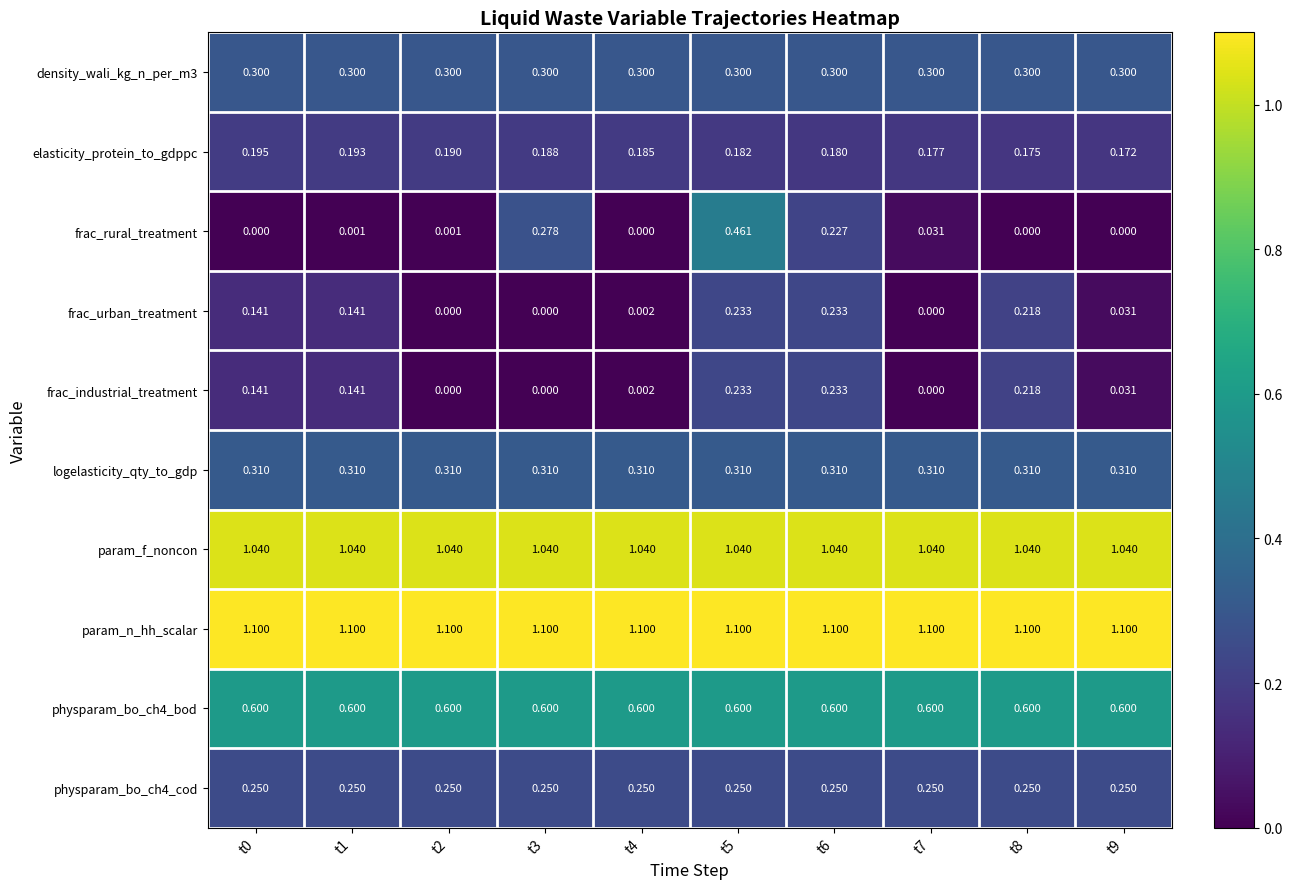

Between t4 and t5, which series saw the biggest shift?

frac_rural_treatment